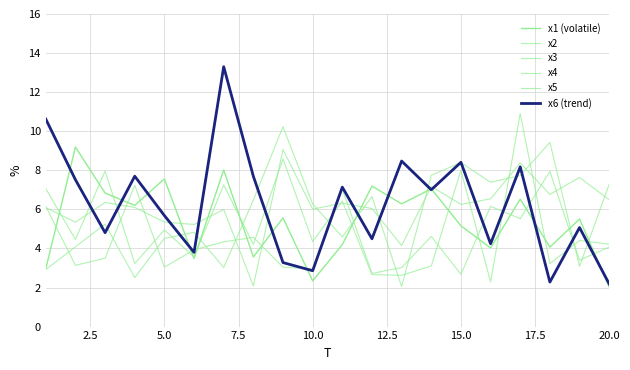

How many lines are shown in the chart?

6